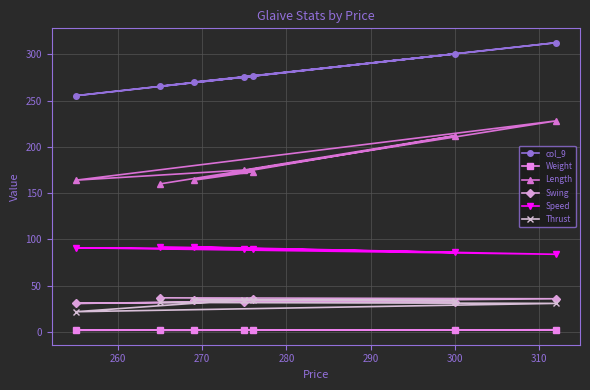

Rank the series by their maximum value, from lowest to highest.

Weight, Thrust, Swing, Speed, Length, col_9